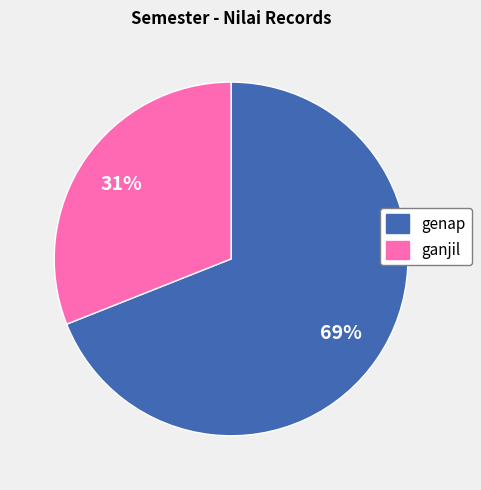

Which category has the smallest portion of the pie?

ganjil